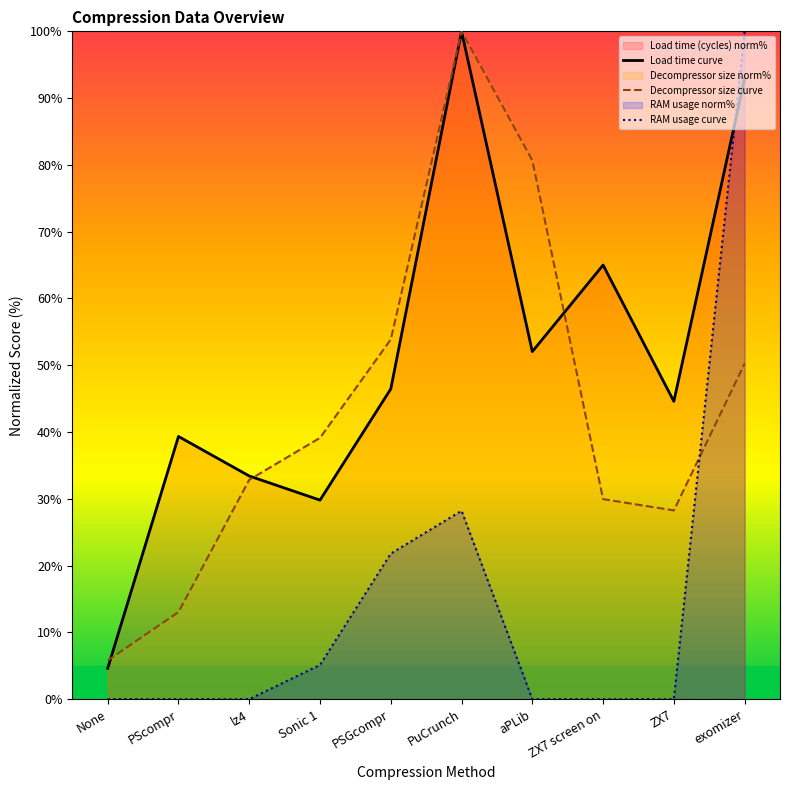

Does the chart display data point markers on the line(s)?

No